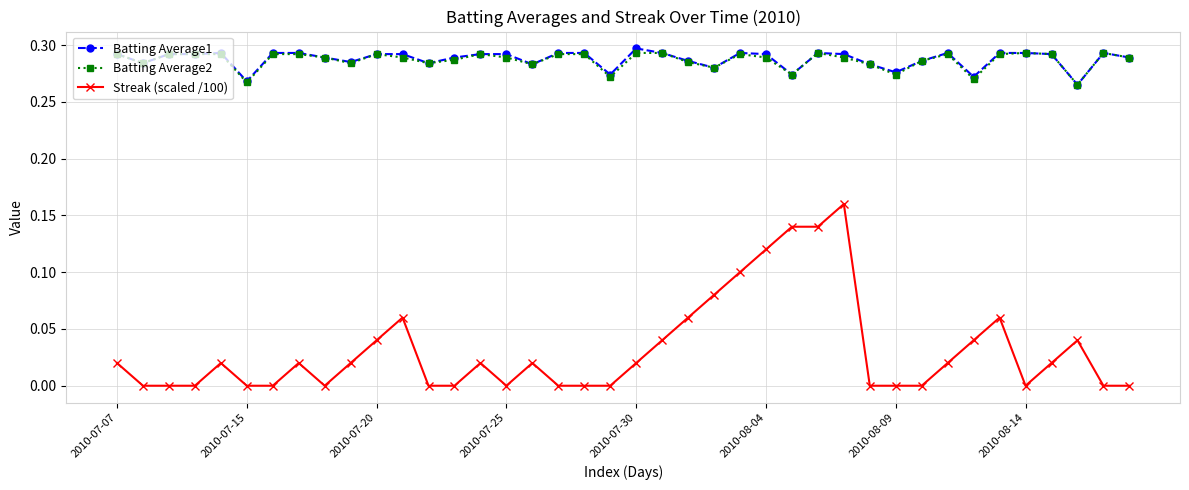

Which series has the largest range (max minus min)?

Streak (scaled /100)